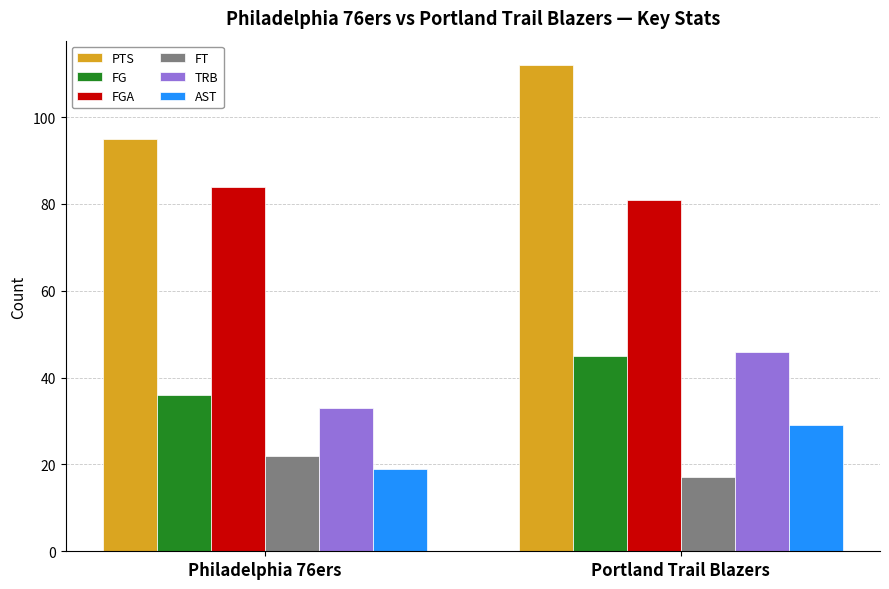

Reading left to right, transcribe all the data shown in this chart.

PTS: Philadelphia 76ers=95	Portland Trail Blazers=112
FG: Philadelphia 76ers=36	Portland Trail Blazers=45
FGA: Philadelphia 76ers=84	Portland Trail Blazers=81
FT: Philadelphia 76ers=22	Portland Trail Blazers=17
TRB: Philadelphia 76ers=33	Portland Trail Blazers=46
AST: Philadelphia 76ers=19	Portland Trail Blazers=29